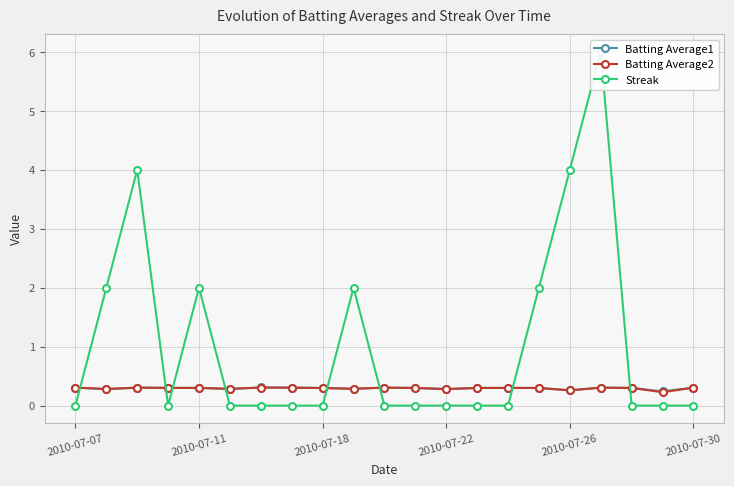

What are all the series names shown in the legend?

Batting Average1, Batting Average2, Streak